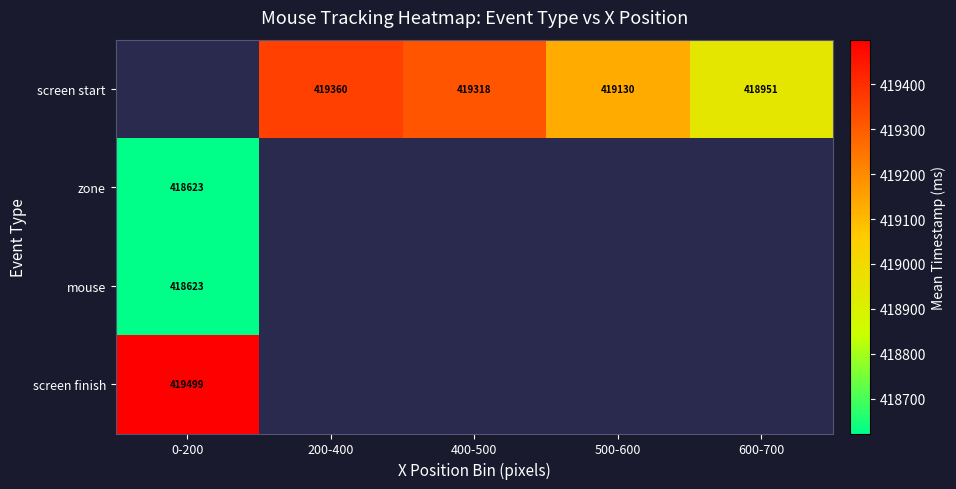

What is the greatest value displayed?

419499.2